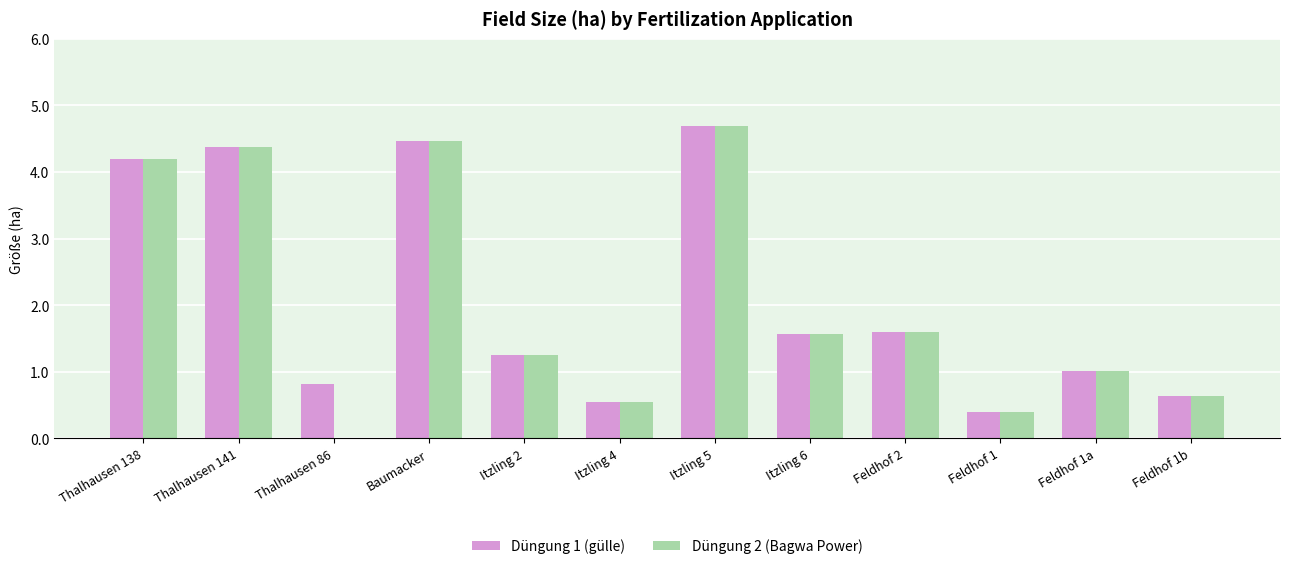

Is it true that Düngung 1 (gülle) equals 0.6 at Itzling 4?

True